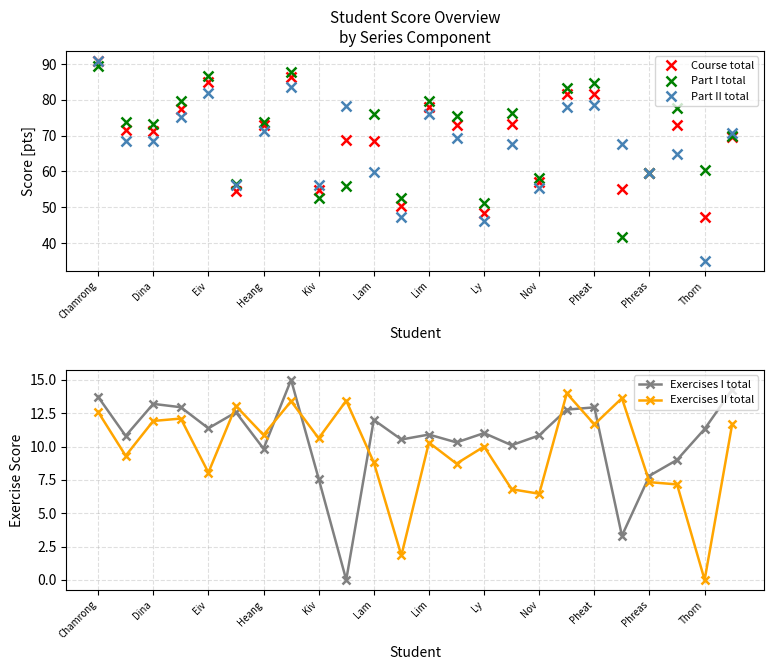

How many series are shown in this chart?

5